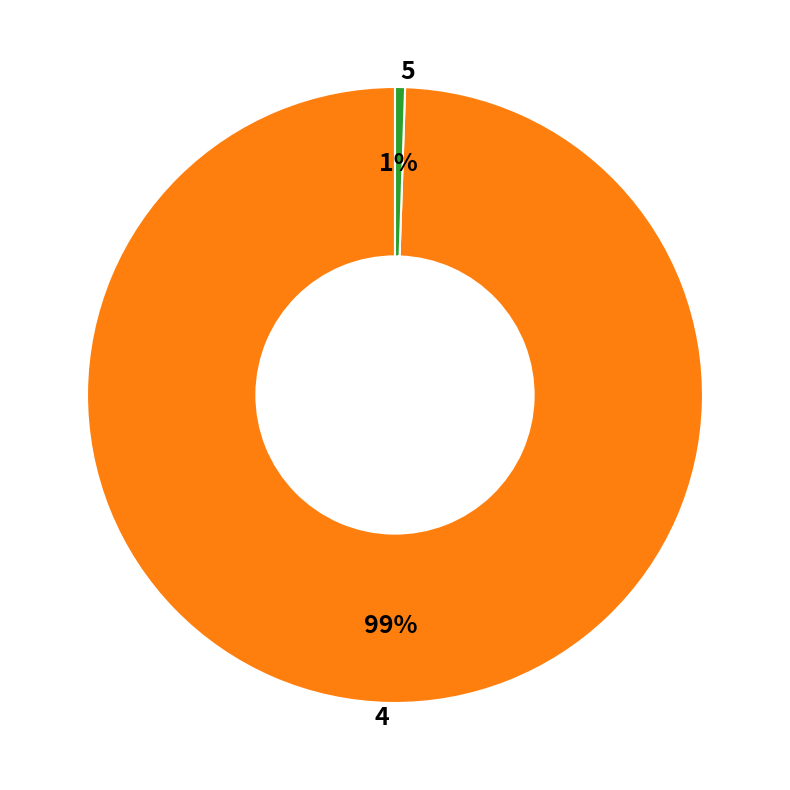

Does any single category account for the majority?

Yes